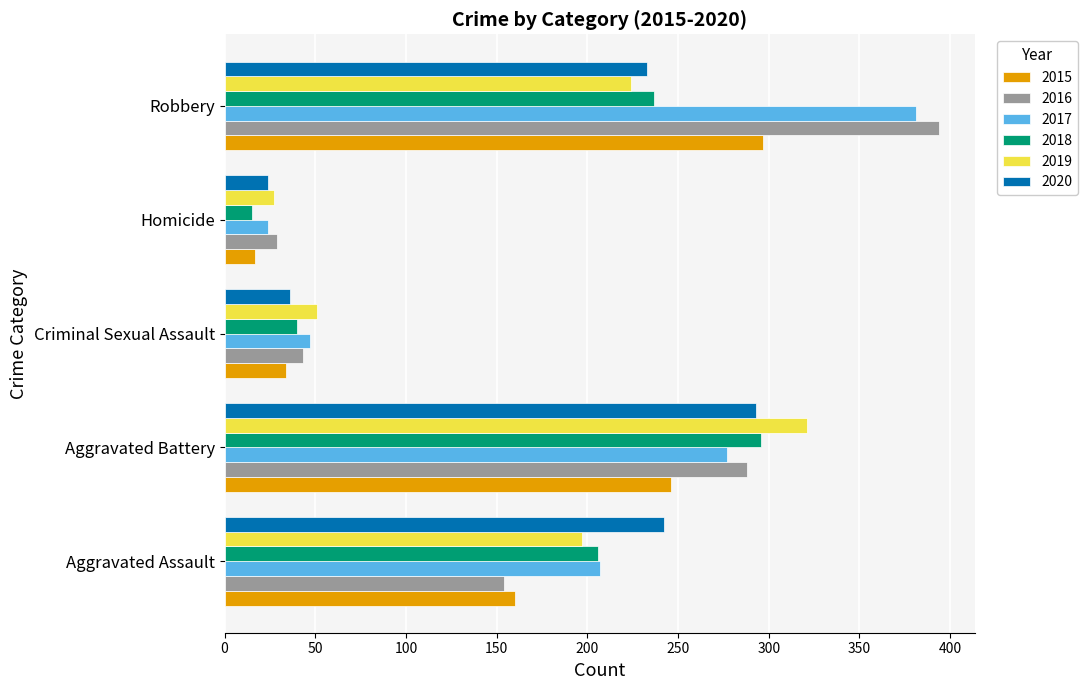

What value does the 2016 series have at Aggravated Assault?

154